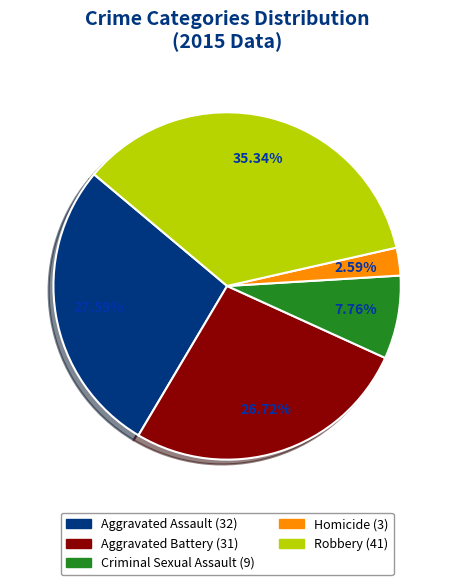

Rank the categories by value from highest to lowest.

Robbery, Aggravated Assault, Aggravated Battery, Criminal Sexual Assault, Homicide